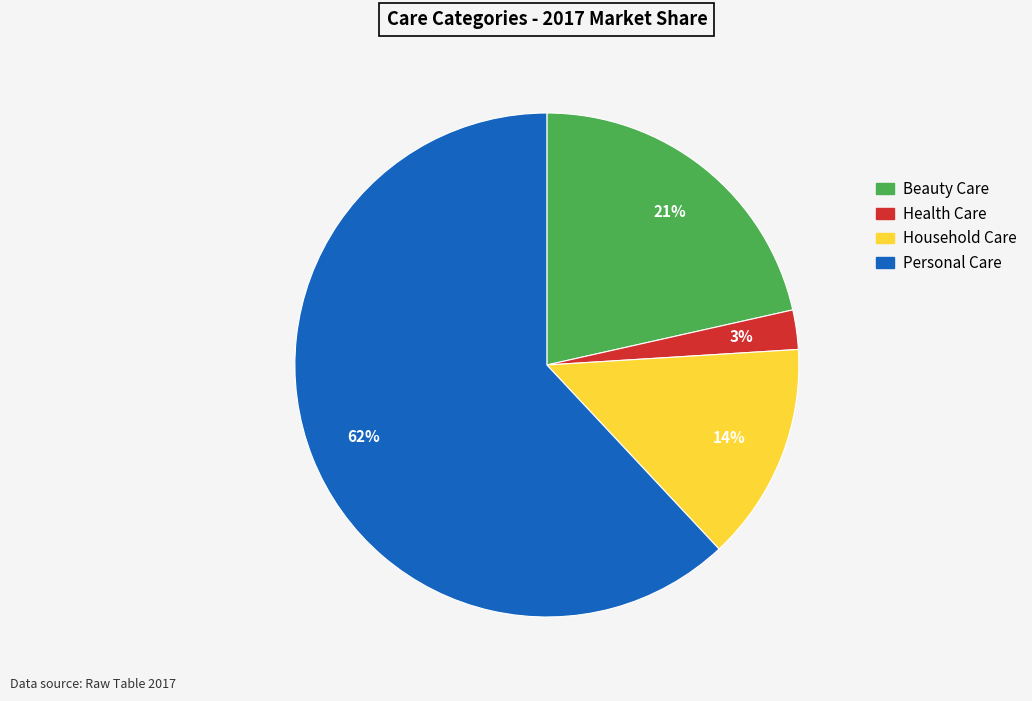

What is the majority slice?

Personal Care